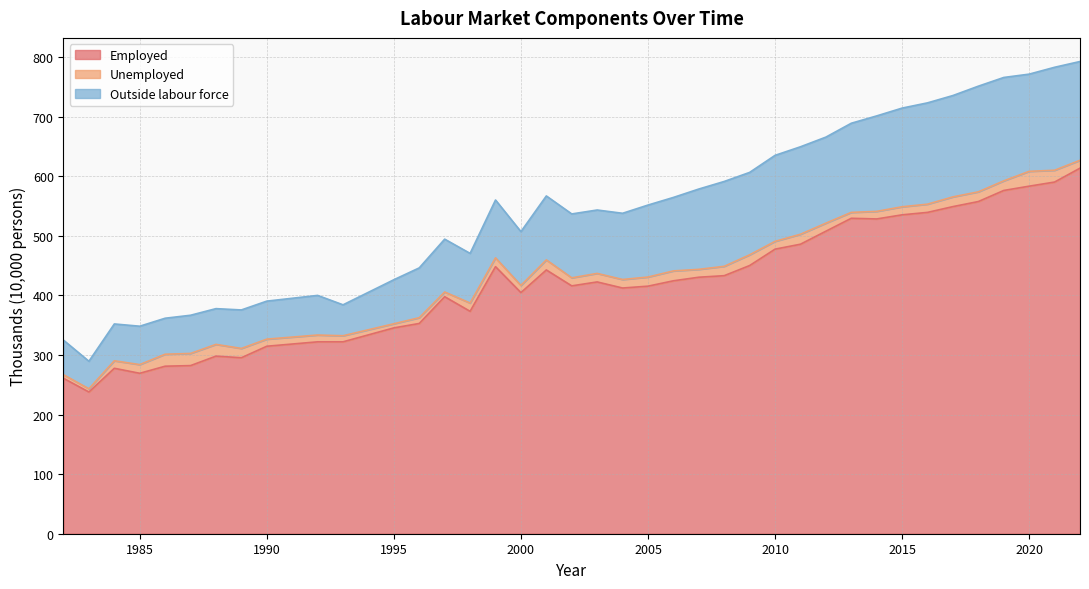

Does the chart have visible grid lines?

Yes